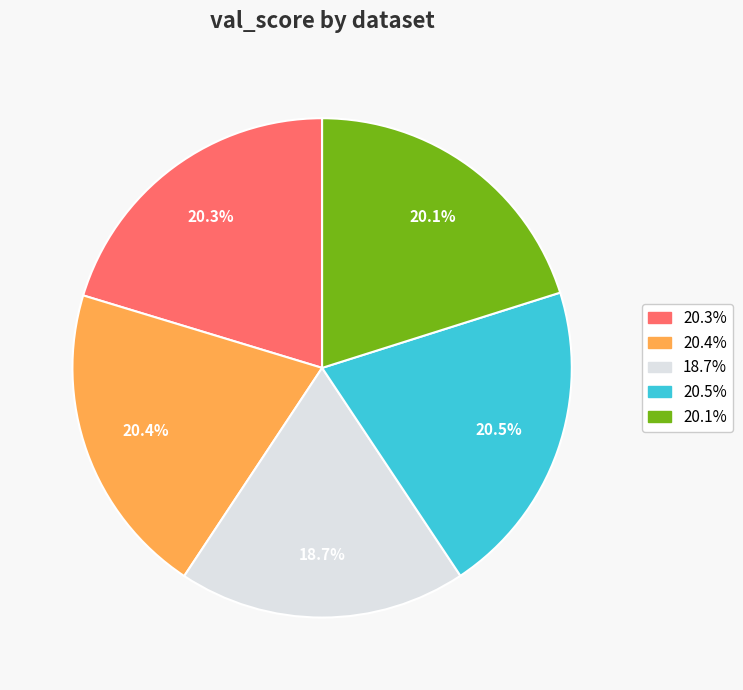

Is there a majority slice in this chart?

No